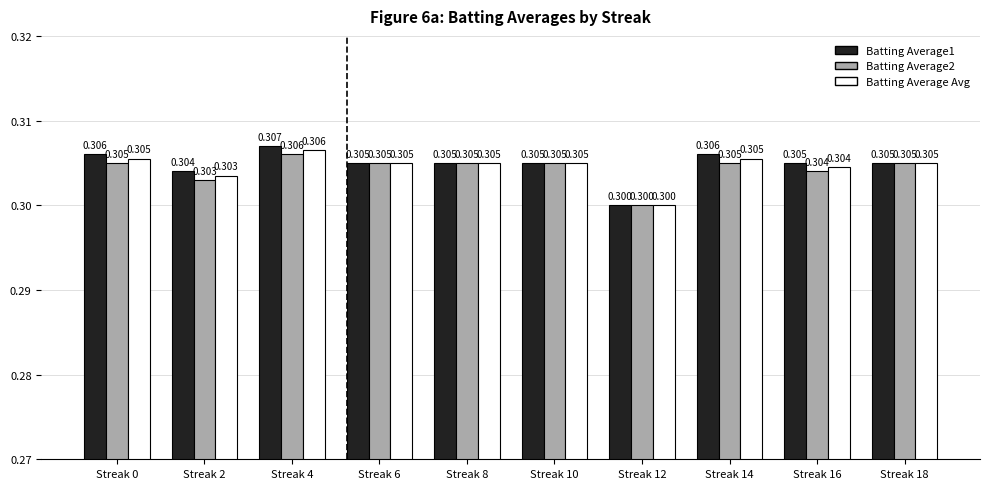

What is the smallest value displayed?

0.3